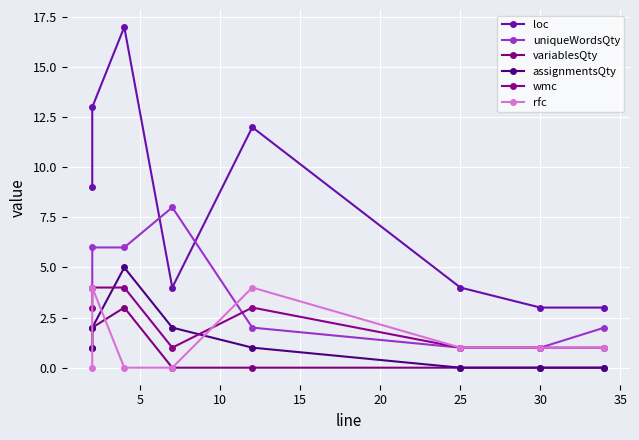

Is the value of wmc at 15 greater than the value of uniqueWordsQty at 15?

No